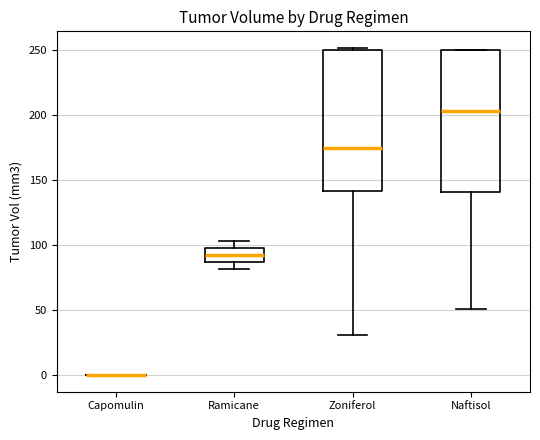

Where is the lower edge of the box for Naftisol on the y-axis? The values are not printed on the chart, so give them approximately, as read against the axis.

140